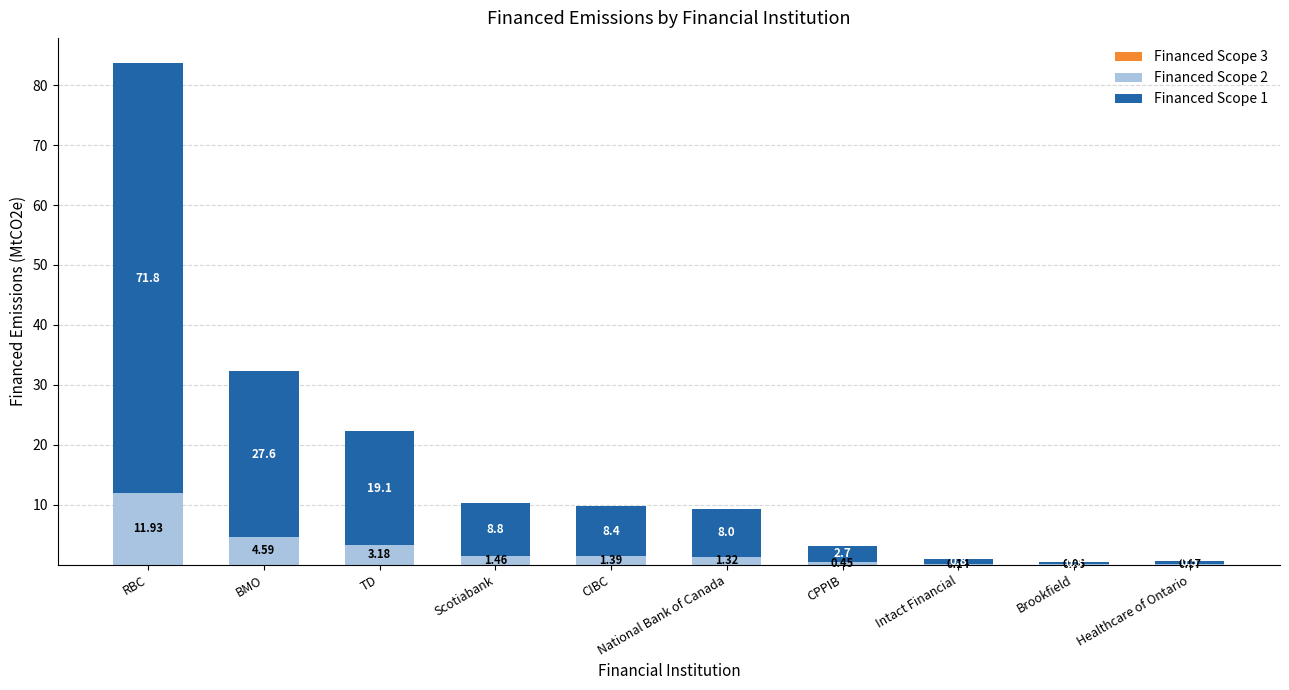

Count the number of categories in the chart.

10